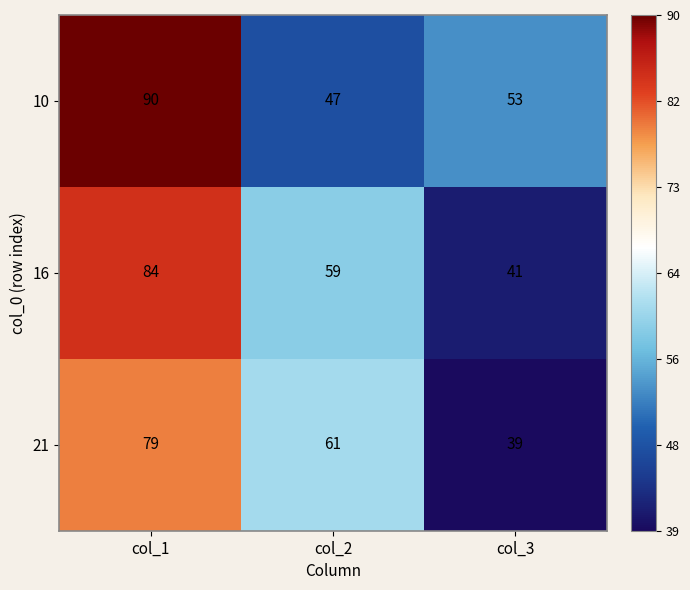

Which series has the largest total across all categories?

10